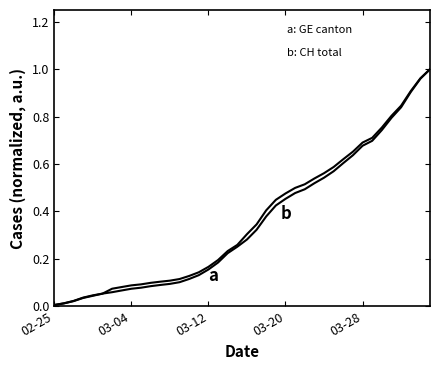

The CH series shows 1.0 at 39. True or false?

True